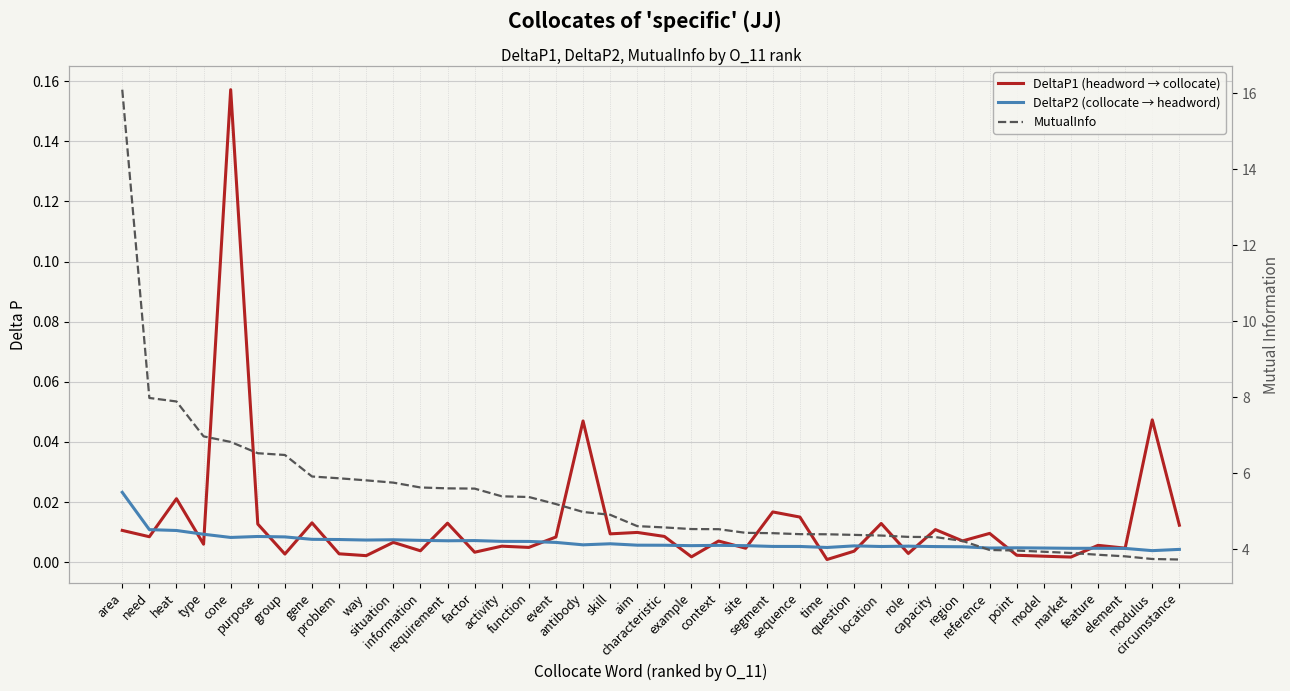

The value of DeltaP2 (collocate → headword) at point is 0.0. True or false?

True